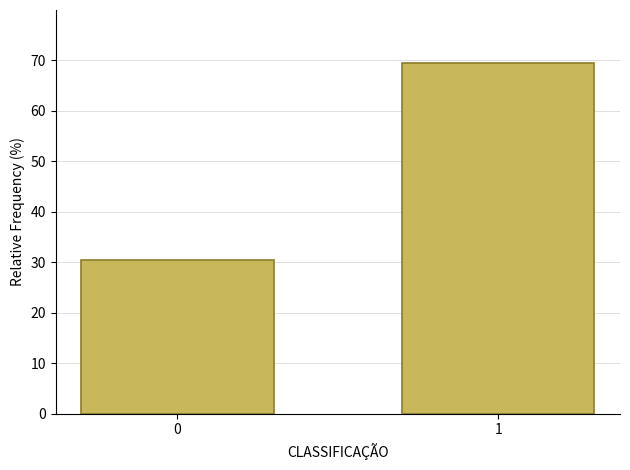

Reading left to right, list all the values displayed in this chart.

0=30.5	1=69.5